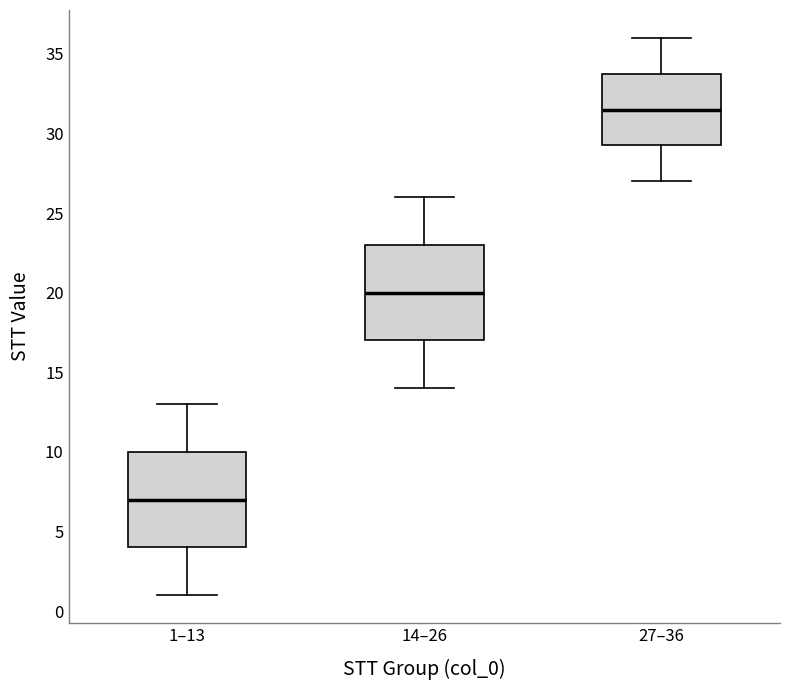

Reading left to right, read every box against the y-axis: the position of its median line, the range the box covers, and the ends of its whiskers. The values are not printed on the chart, so give them approximately, as read against the axis.

1–13: median 7.0, box 4.0 to 10.0, whiskers 1.0 to 13.0
14–26: median 20.0, box 17.0 to 23.0, whiskers 14.0 to 26.0
27–36: median 31.5, box 29.5 to 34.0, whiskers 27.0 to 36.0